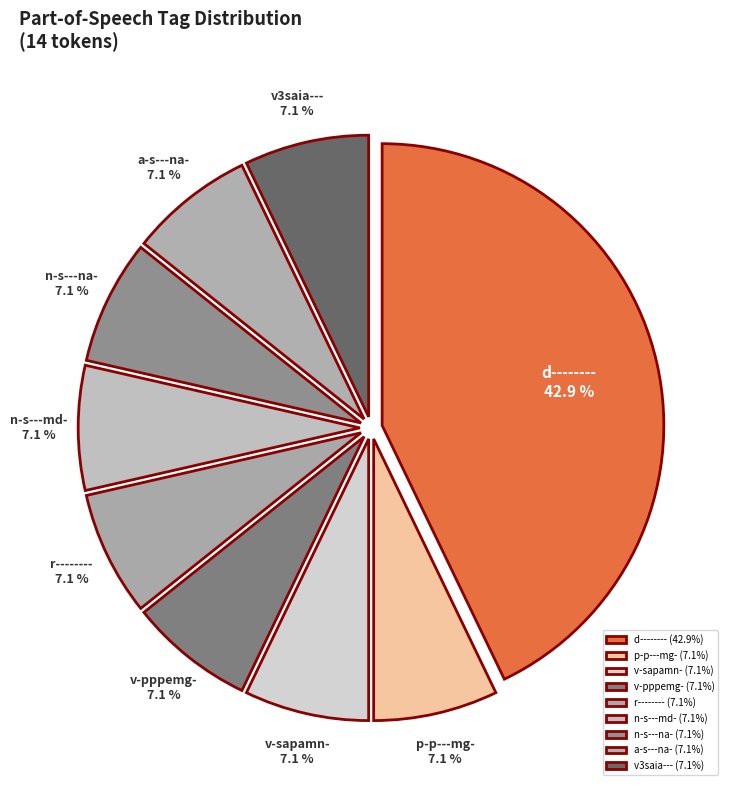

Do r-------- and v-sapamn- together represent more than half of the pie?

No